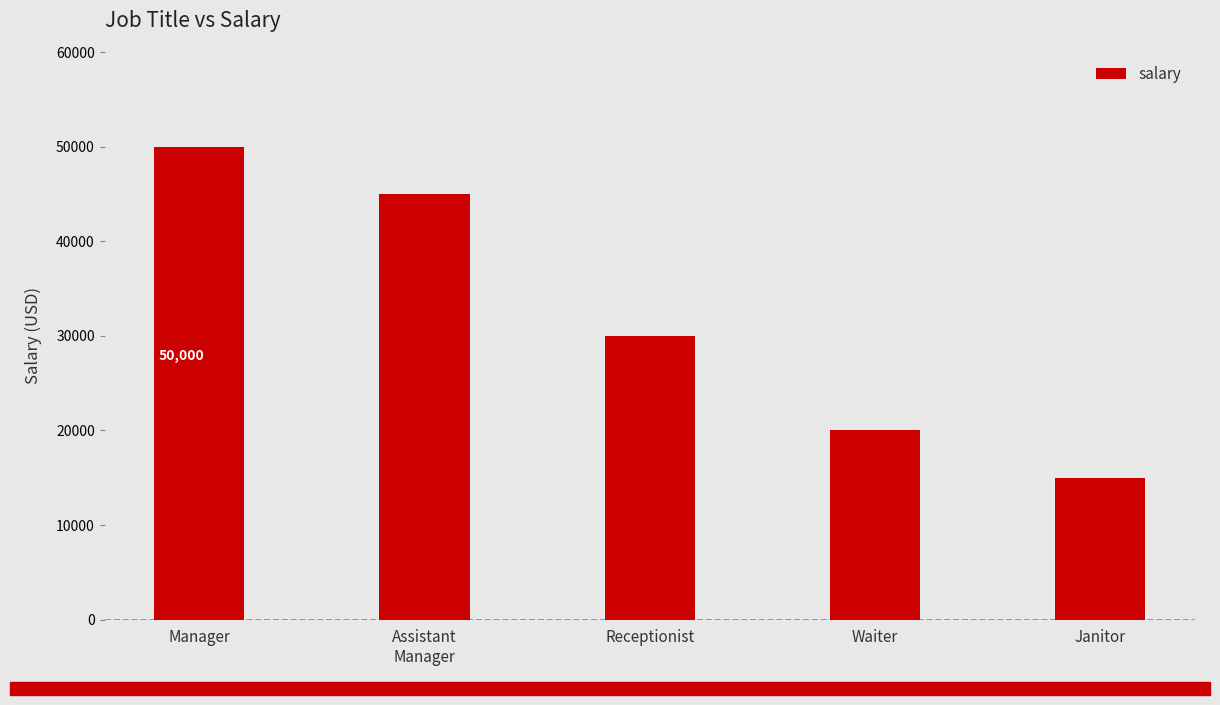

What is the minimum value shown in the chart?

15000